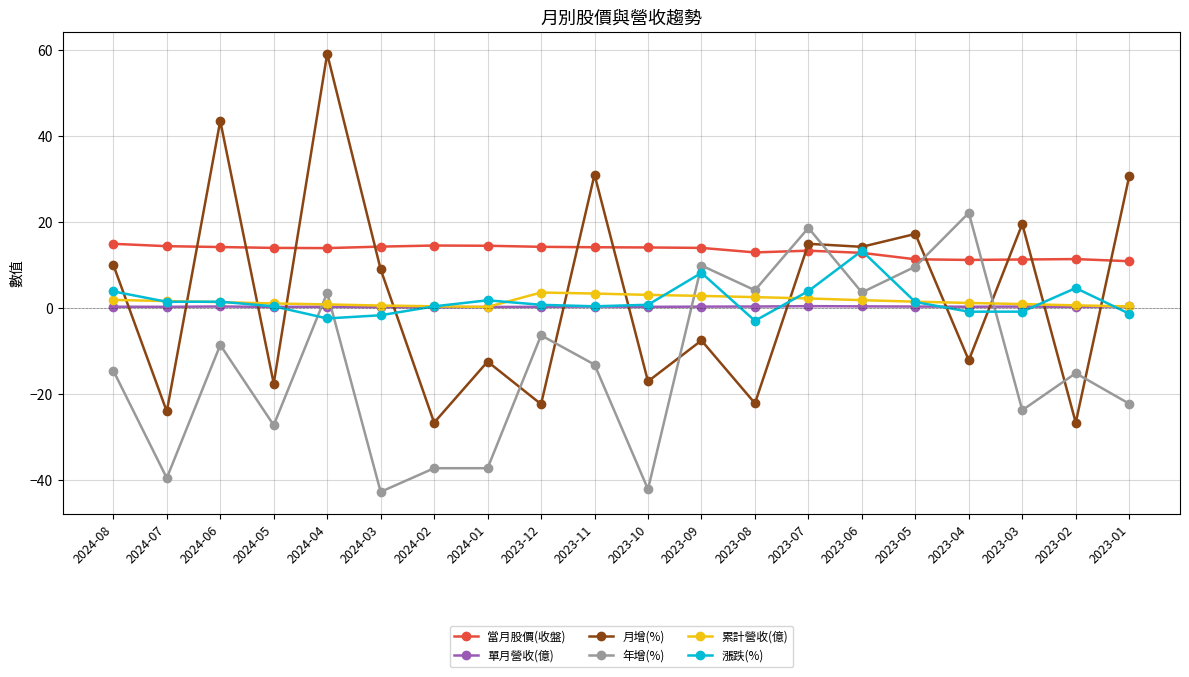

Which series has the largest range (max minus min)?

月增(%)